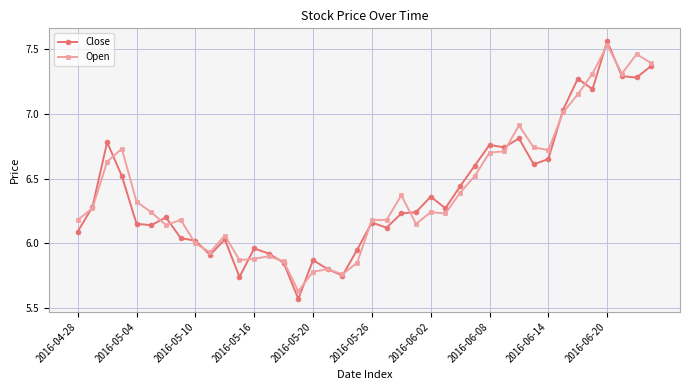

Which series has the largest range (max minus min)?

Close